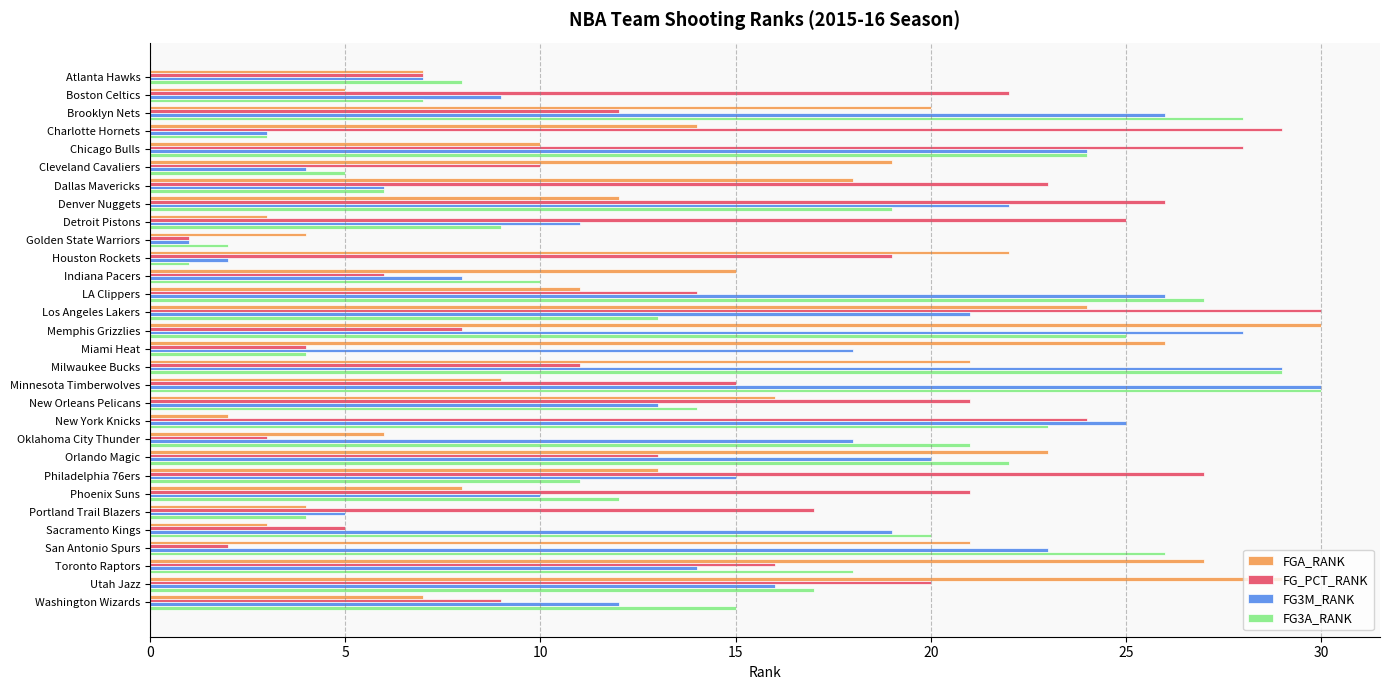

What is the difference between the highest and lowest values at Indiana Pacers?

9